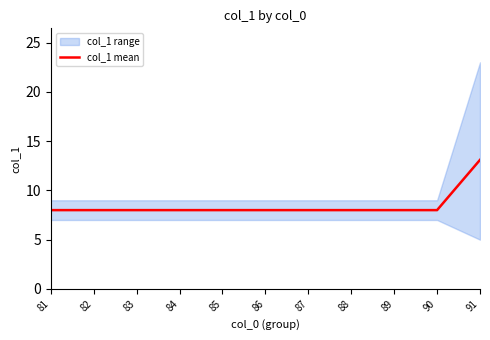

Reading right to left, what are all the values shown in this chart?

91=13.1	90=8.0	89=8.0	88=8.0	87=8.0	86=8.0	85=8.0	84=8.0	83=8.0	82=8.0	81=8.0